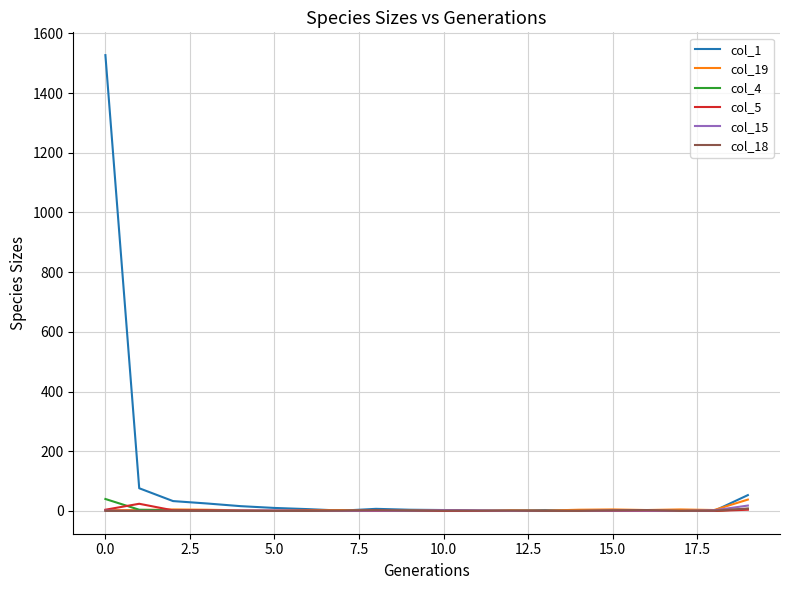

Is this an area chart (filled region under the line)?

No